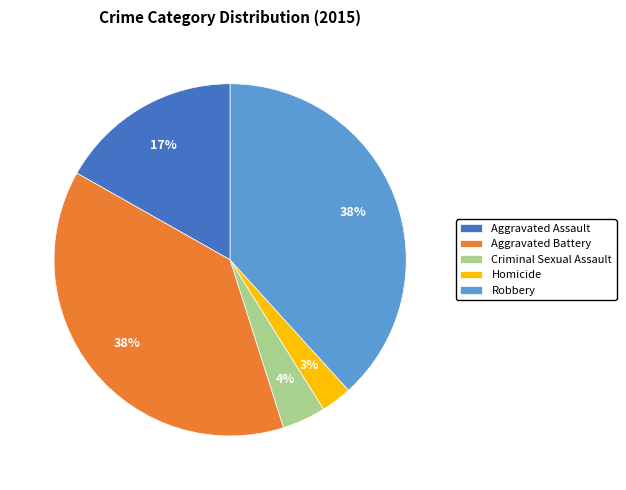

What is the ratio of the value at Criminal Sexual Assault to the value at Aggravated Battery?

0.1